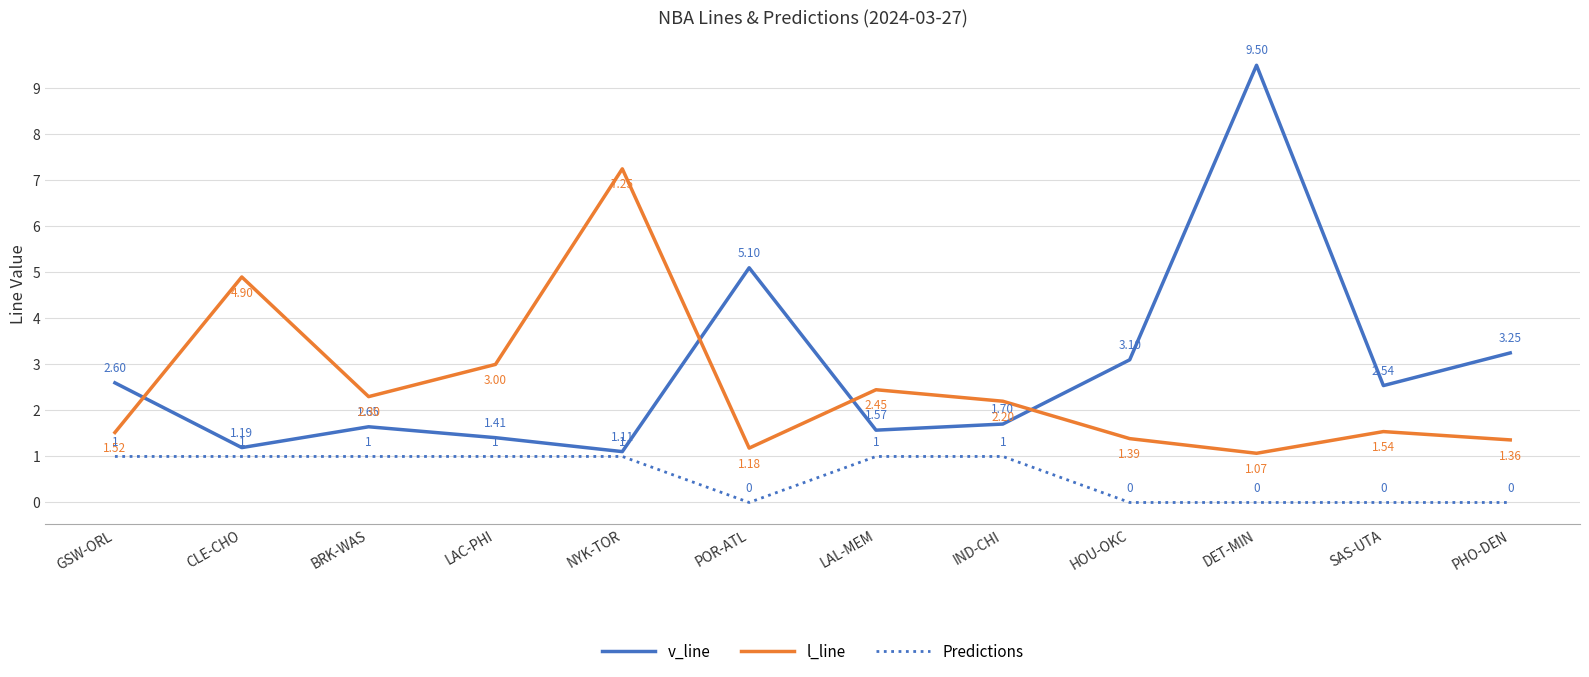

How many lines are shown in the chart?

3